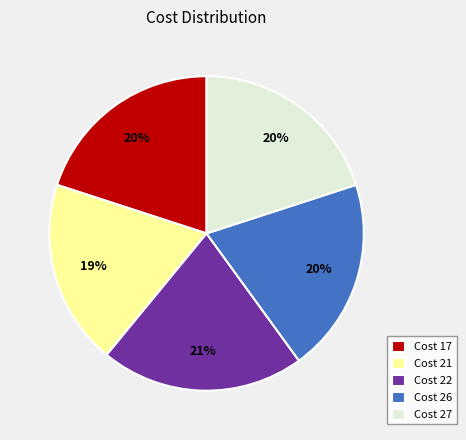

What percentage is the Cost 17 slice, to the nearest percent?

20%